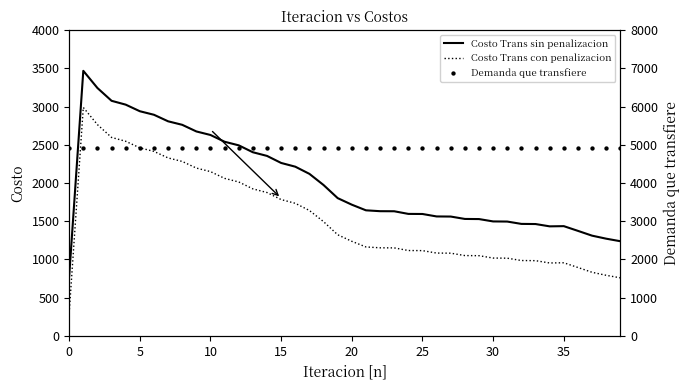

Which series contains the lowest Y value?

Costo Trans con penalizacion